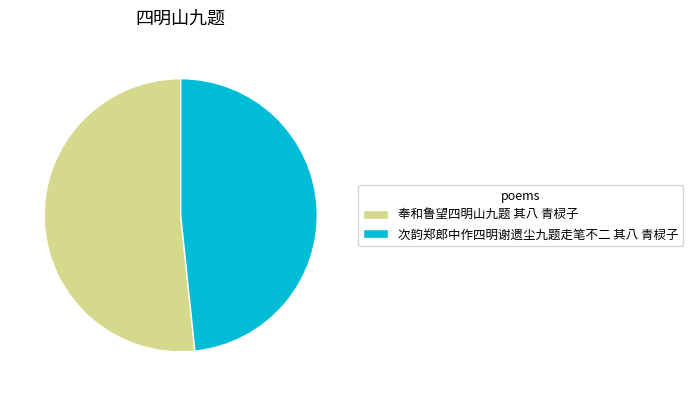

True or false: 次韵郑郎中作四明谢遗尘九题走笔不二 其八 青棂子 accounts for 55% of the total.

False